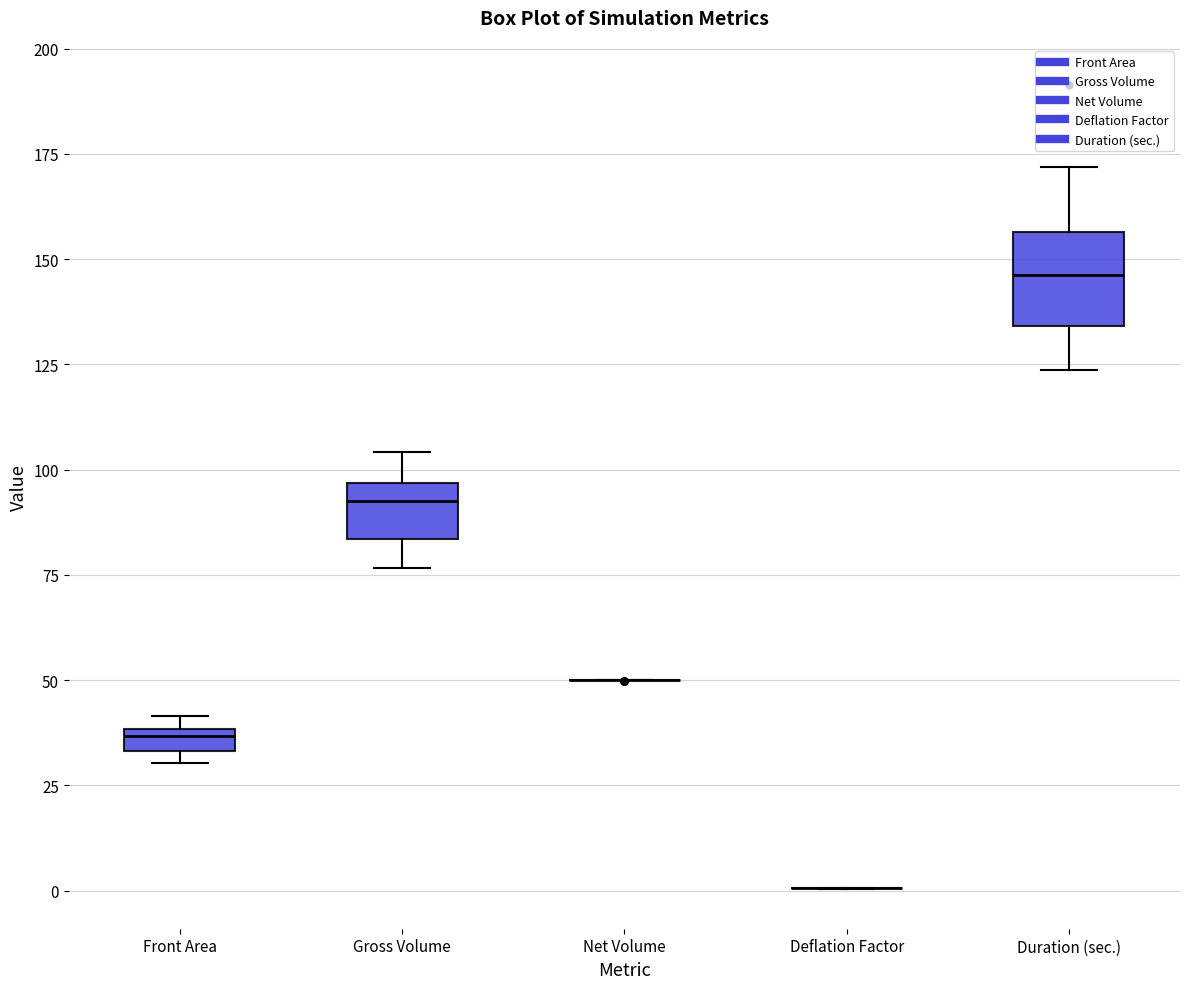

Comparing the boxes themselves (not the whiskers), which one is the tallest?

Duration (sec.)